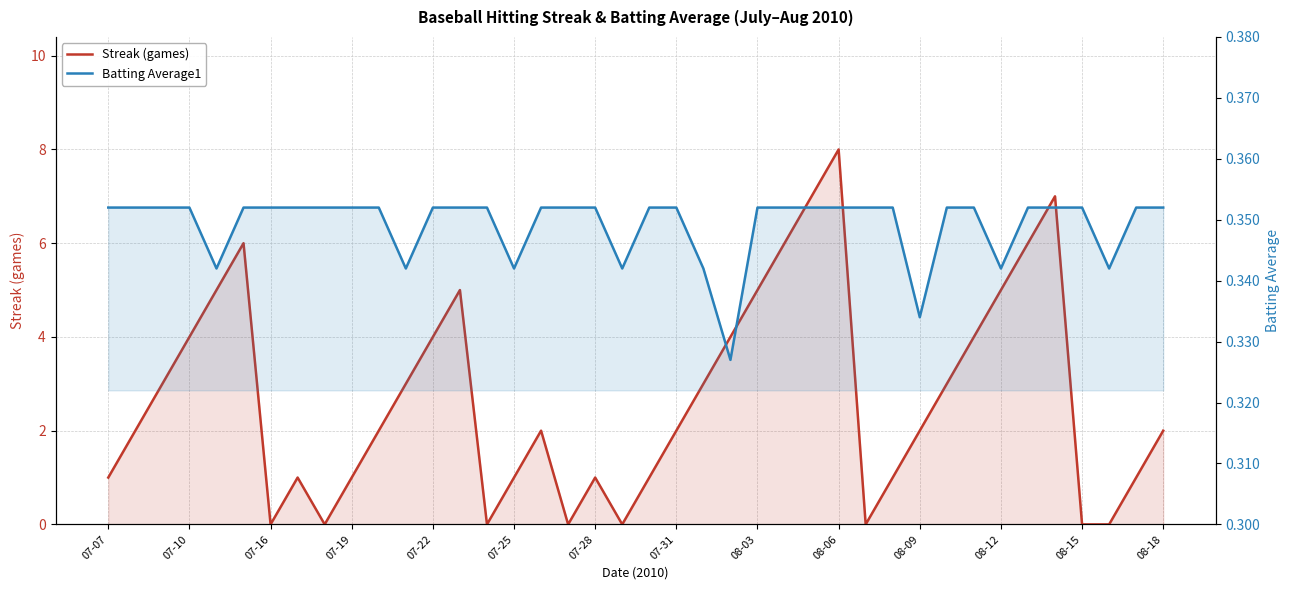

Is it true that Streak (games) equals -5.4 at 28?

False